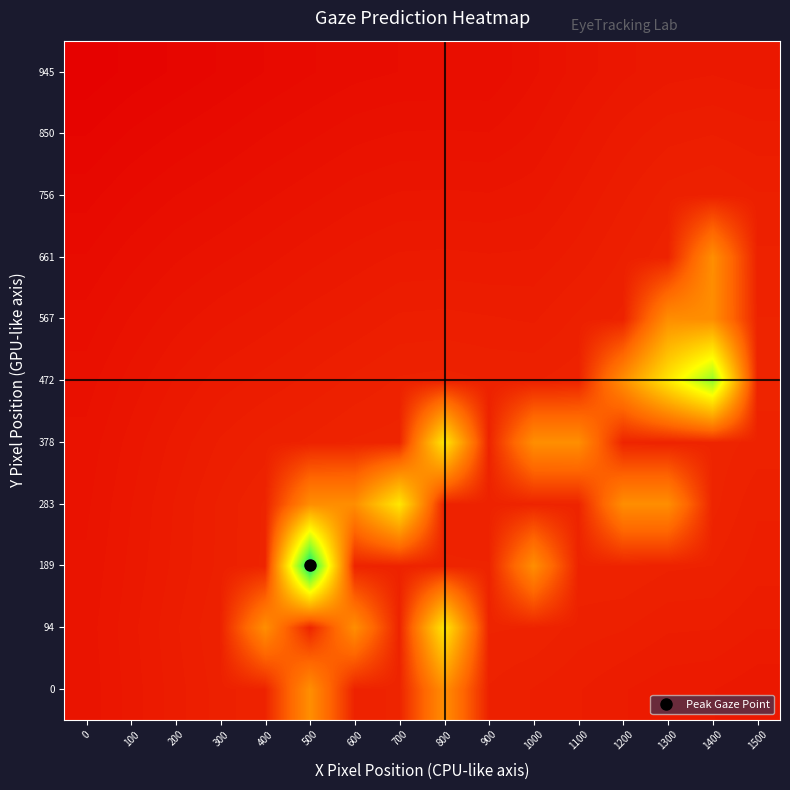

What is the difference between the highest and lowest values at 300?

0.7